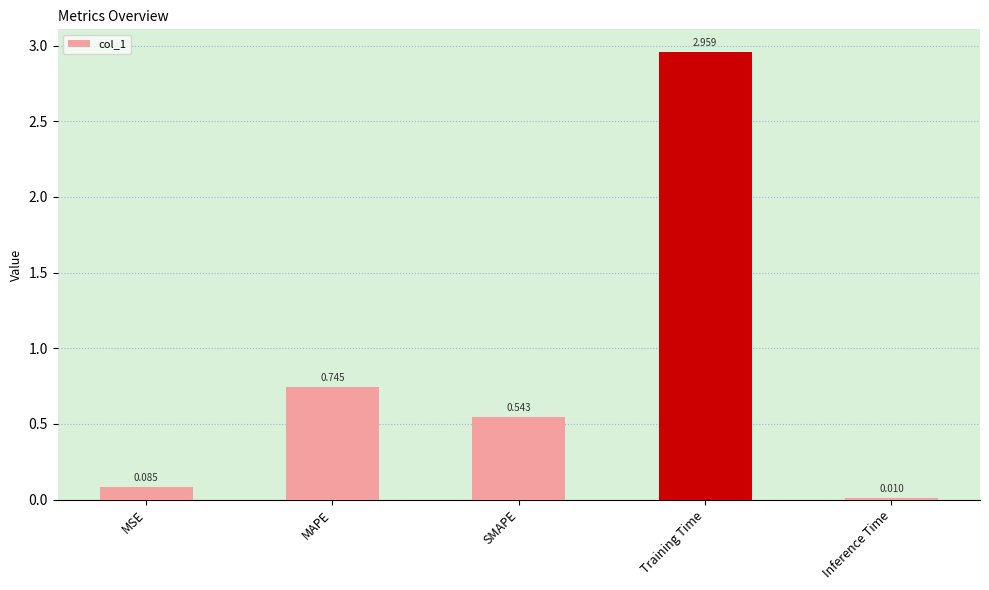

What is the sum of the values at MSE and MAPE?

0.8